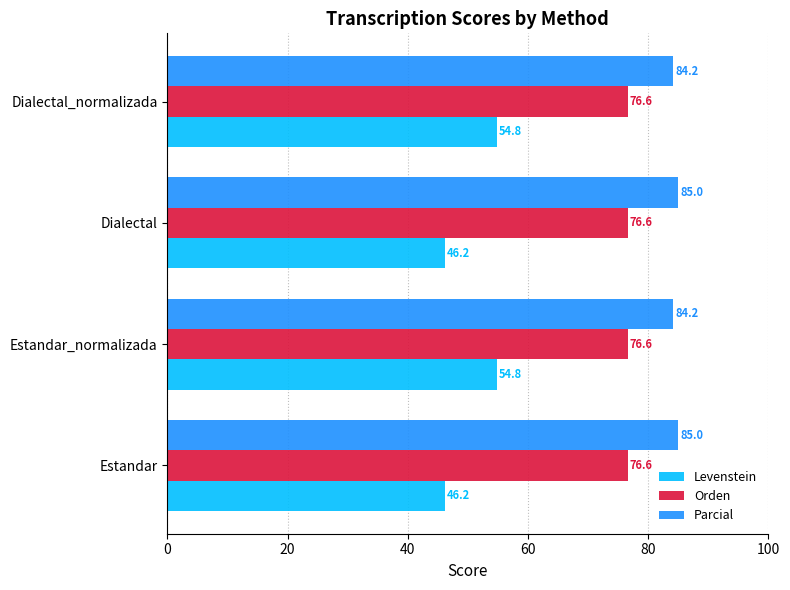

What is the maximum value for Orden?

76.6